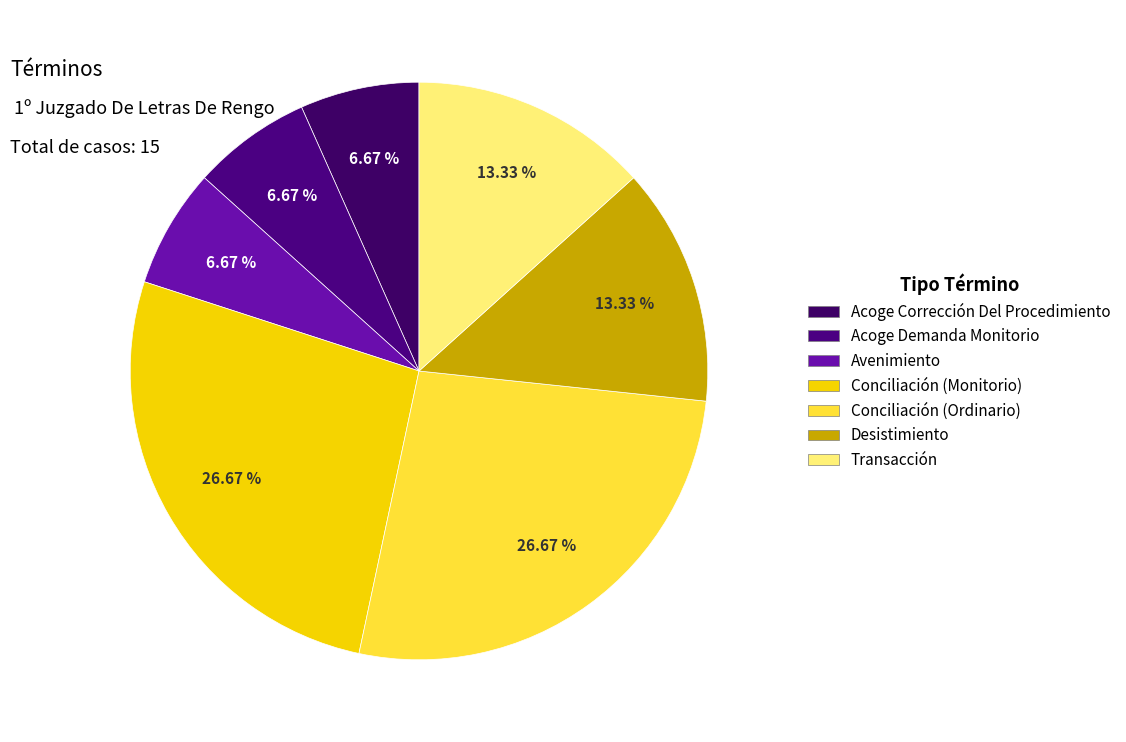

Is Acoge Corrección Del Procedimiento the majority of the pie?

No